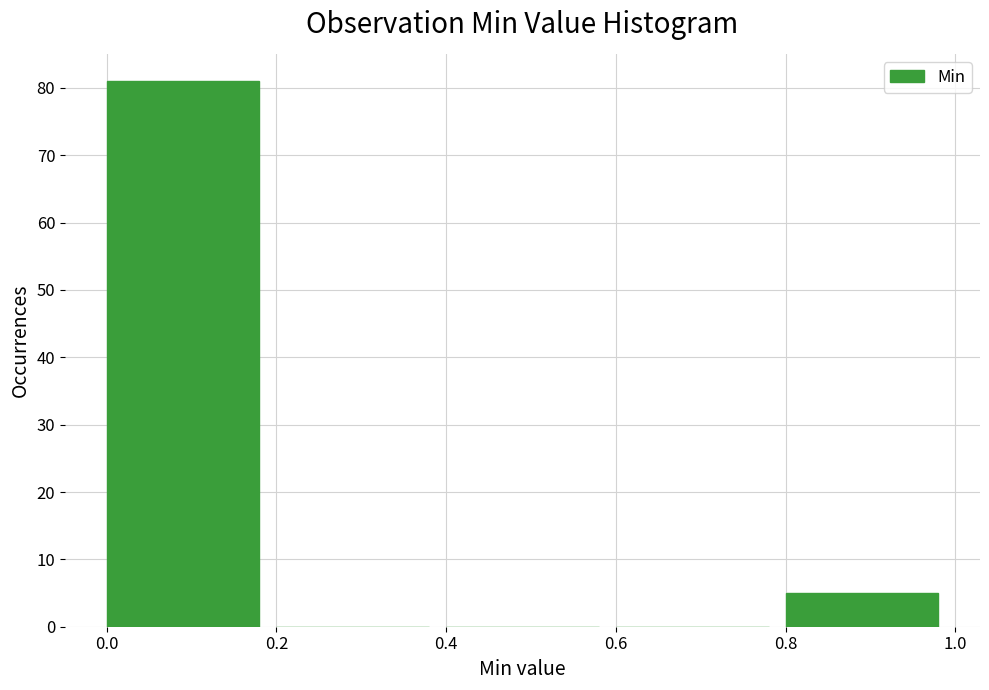

Reading left to right, transcribe this chart: for each bar, give the range it covers on the x-axis and its height. The values are not printed on the chart, so give them approximately, as read against the axis.

0.0 to 0.2: 81
0.2 to 0.4: 0
0.4 to 0.6: 0
0.6 to 0.8: 0
0.8 to 1.0: 5